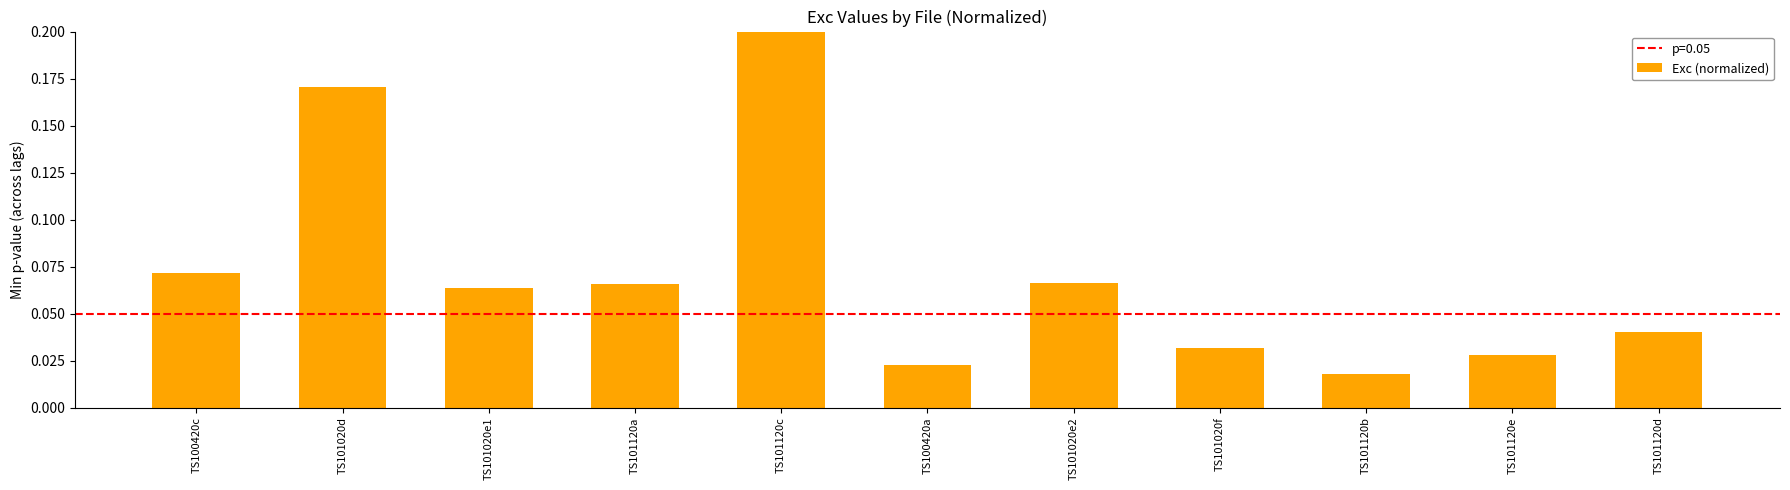

Which has a higher value, TS101120d or TS101120e?

TS101120d